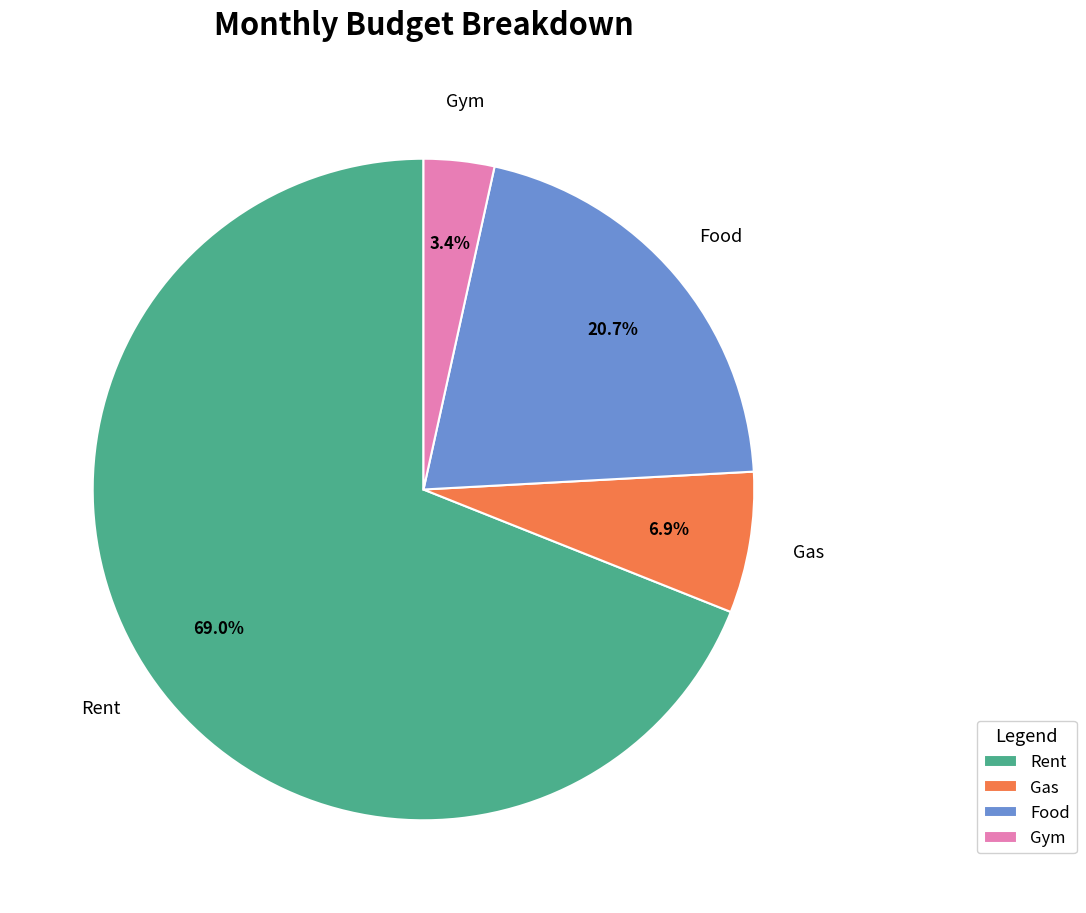

Which slice is the smallest?

Gym